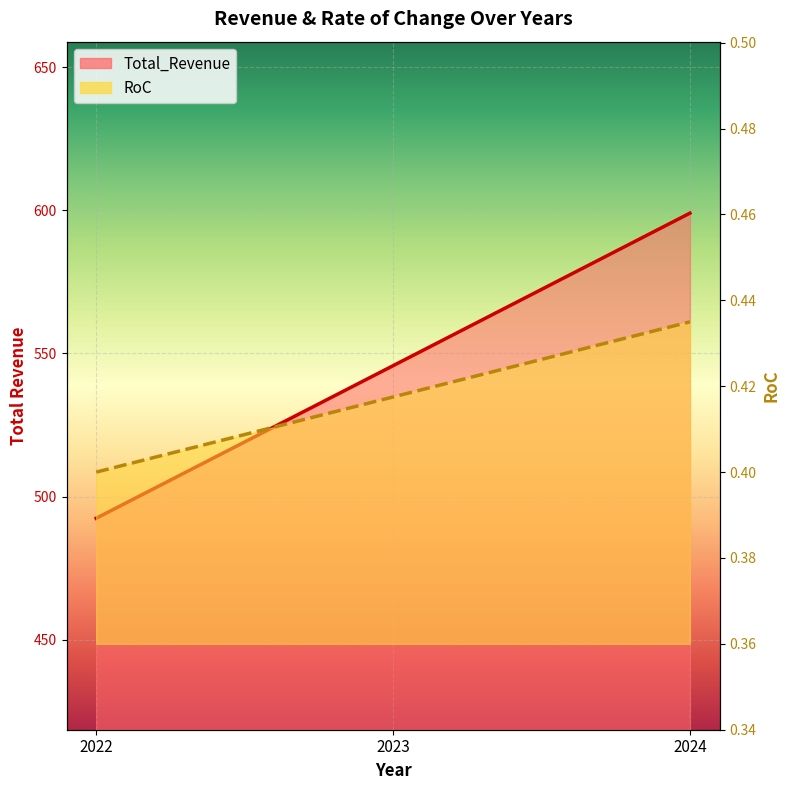

What is the value of the Total_Revenue point at the 3rd from the left?

599.0